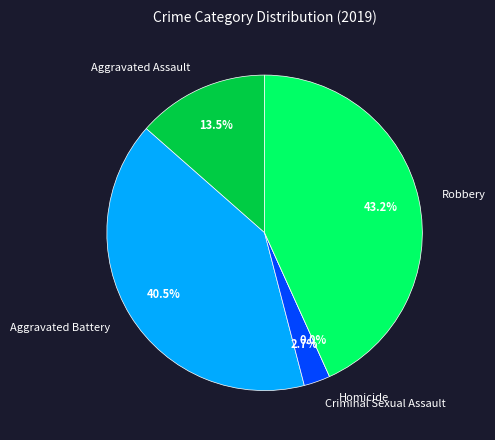

Is it true that Criminal Sexual Assault is 3% of the pie?

True